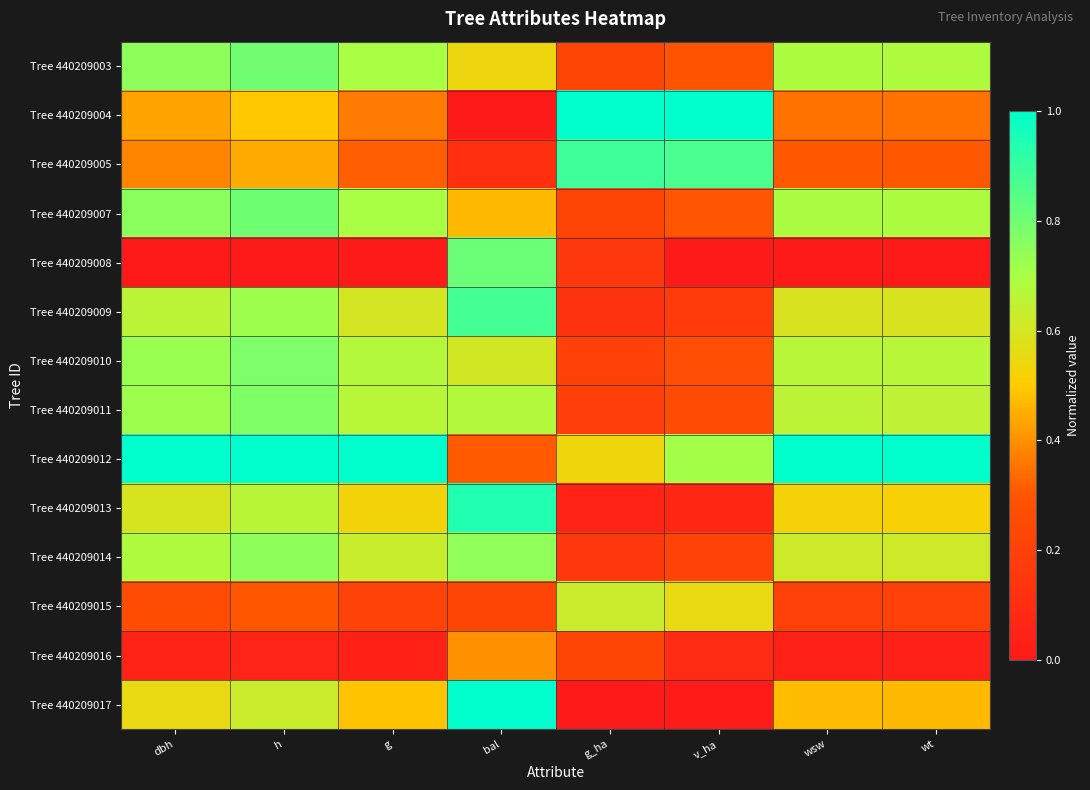

What is the difference between the highest and lowest values at v_ha?

1.0